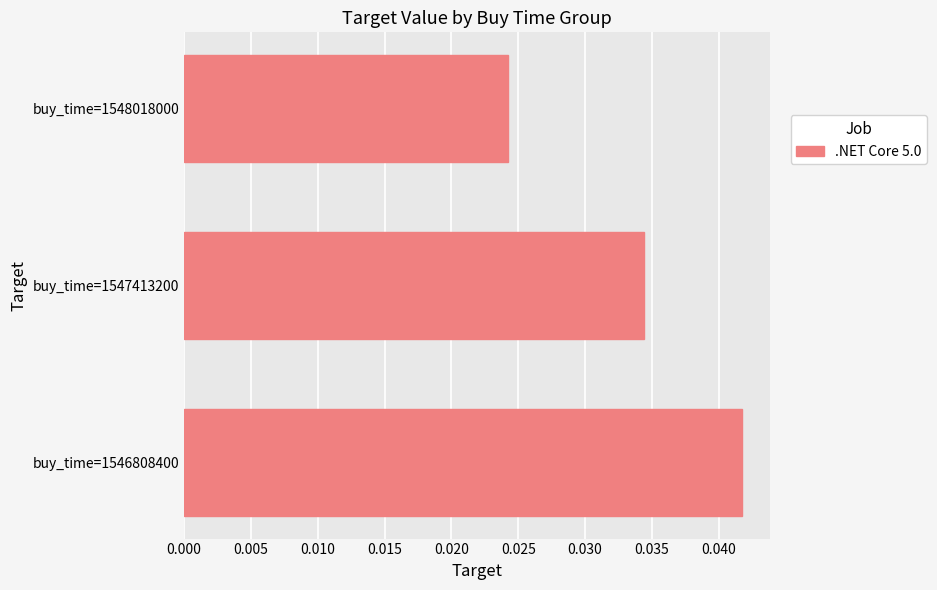

Rank the categories by value from lowest to highest.

buy_time=1548018000, buy_time=1547413200, buy_time=1546808400